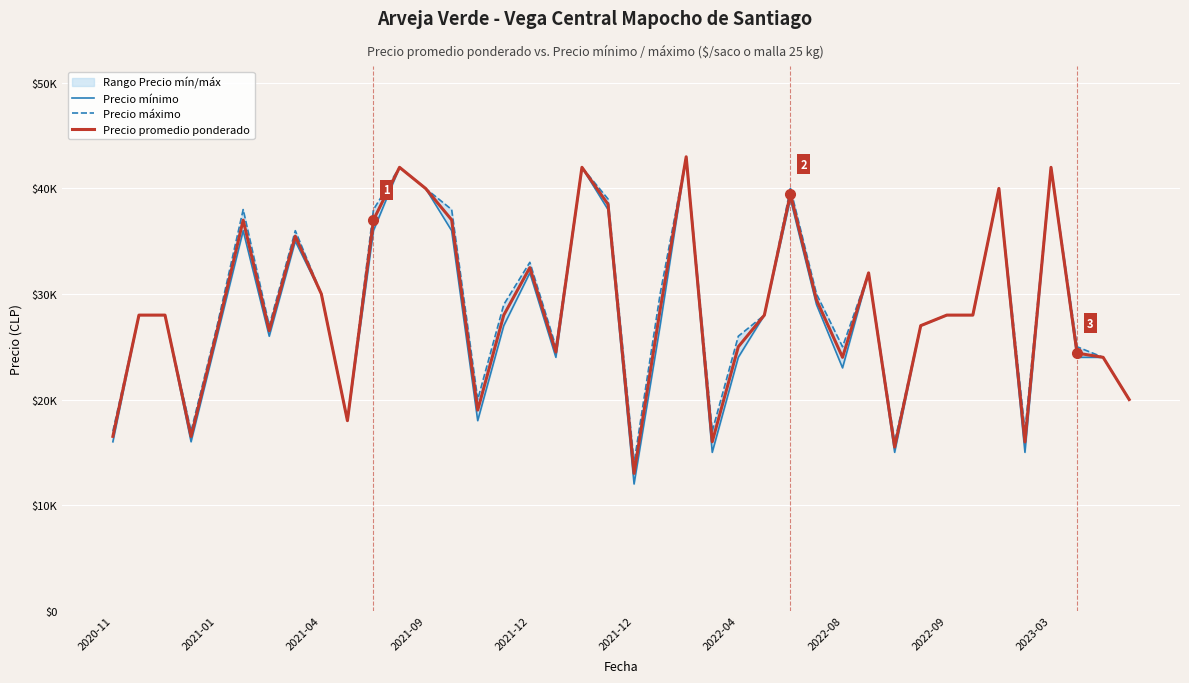

Is this an area chart (filled region under the line)?

No